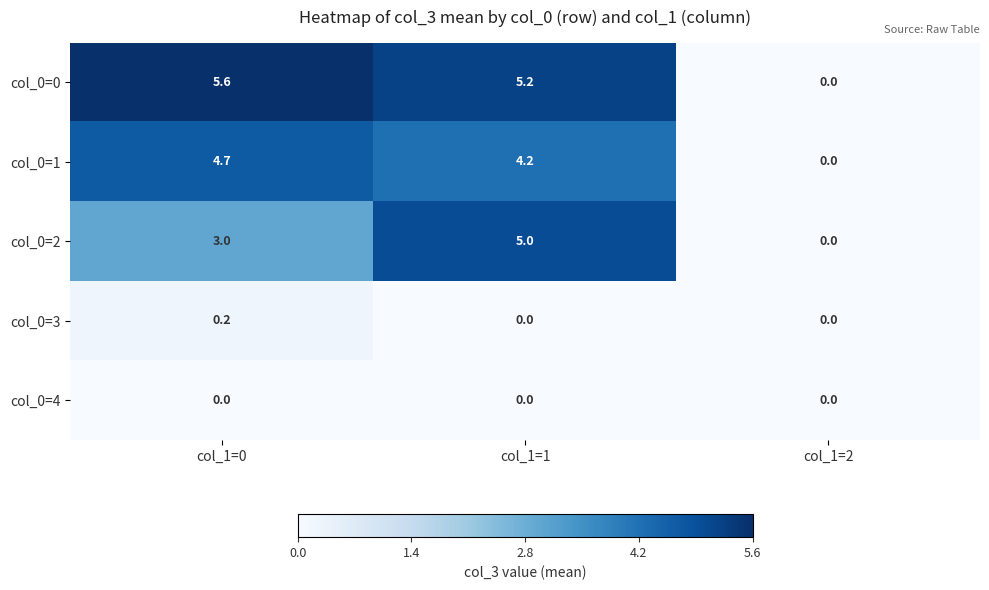

Which series has the widest spread of values?

col_0=0